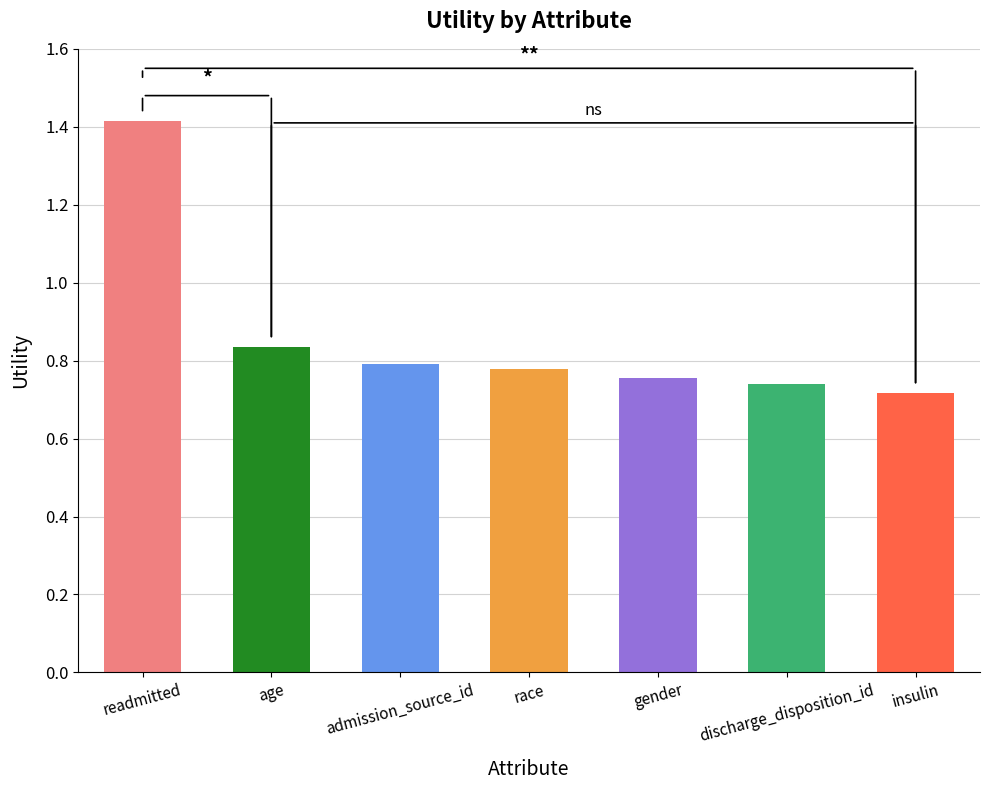

What is the sum of the values at gender and discharge_disposition_id?

1.5